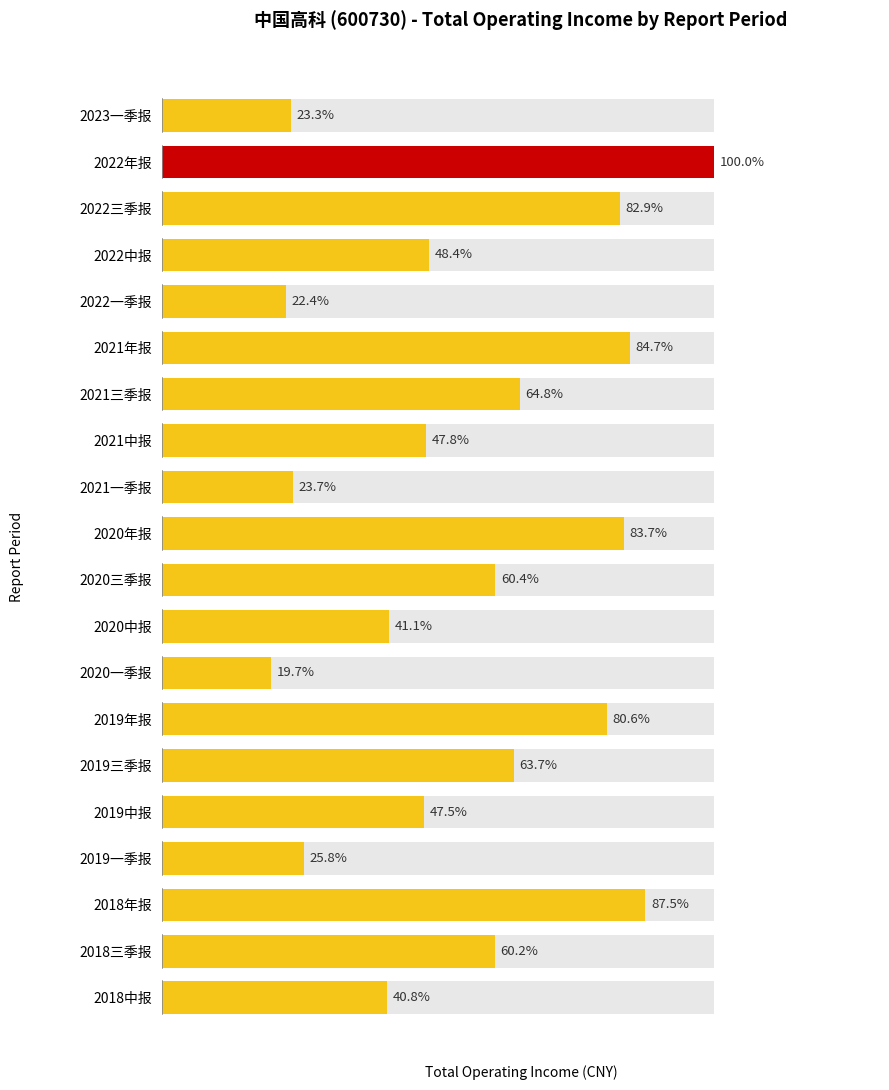

What is the ratio of the value at 2021三季报 to the value at 2022年报?

0.6